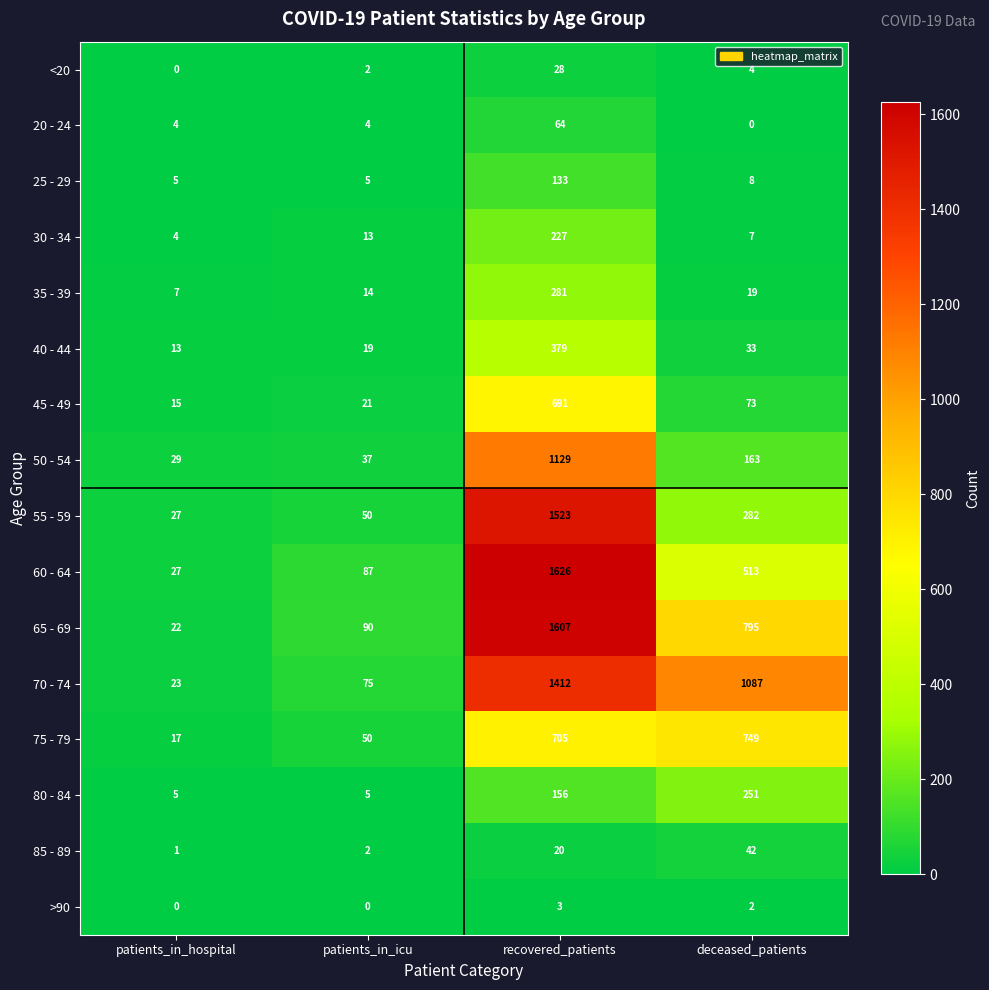

At which category is the sum across all series the highest?

recovered_patients